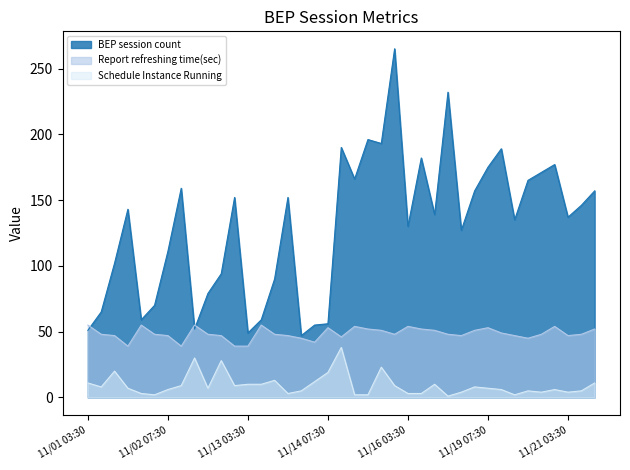

Which series has the widest spread of values?

BEP session count